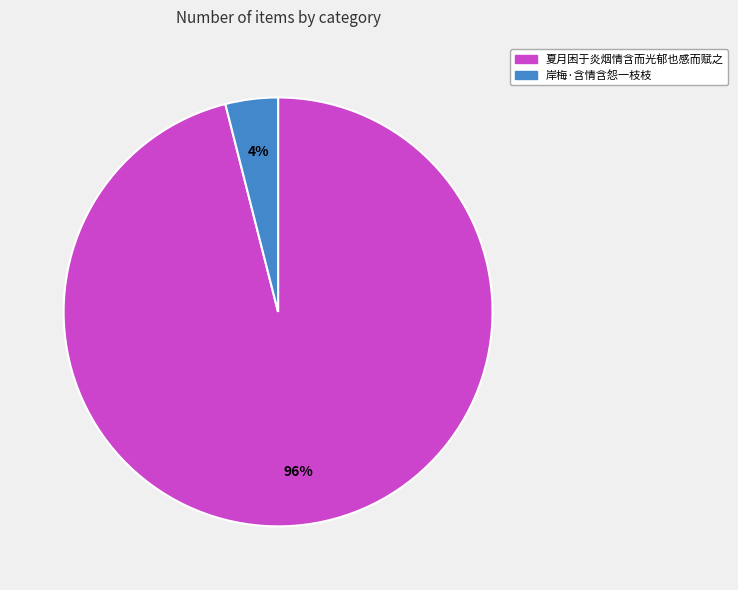

Does 夏月困于炎烟情含而光郁也感而赋之 account for over 50% of the chart?

Yes